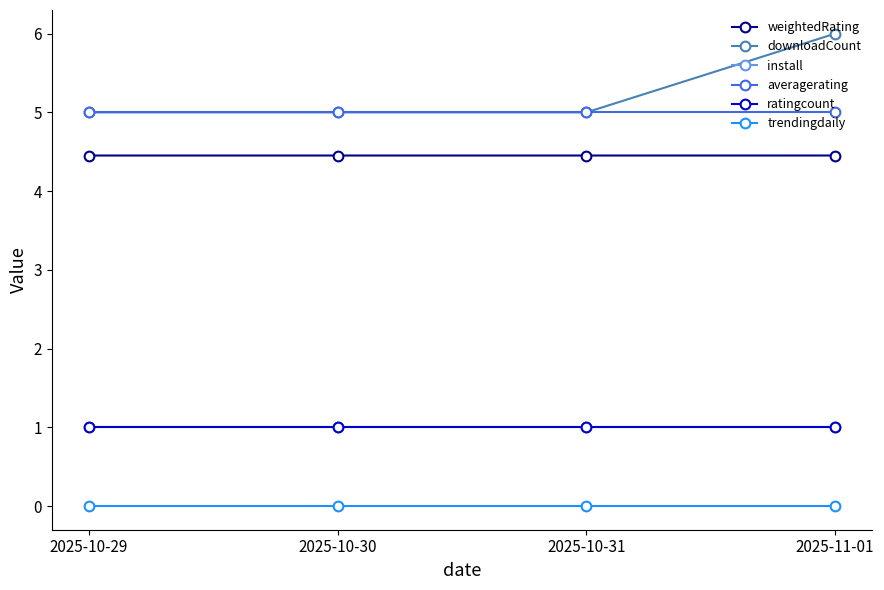

Does the chart display data point markers on the line(s)?

Yes